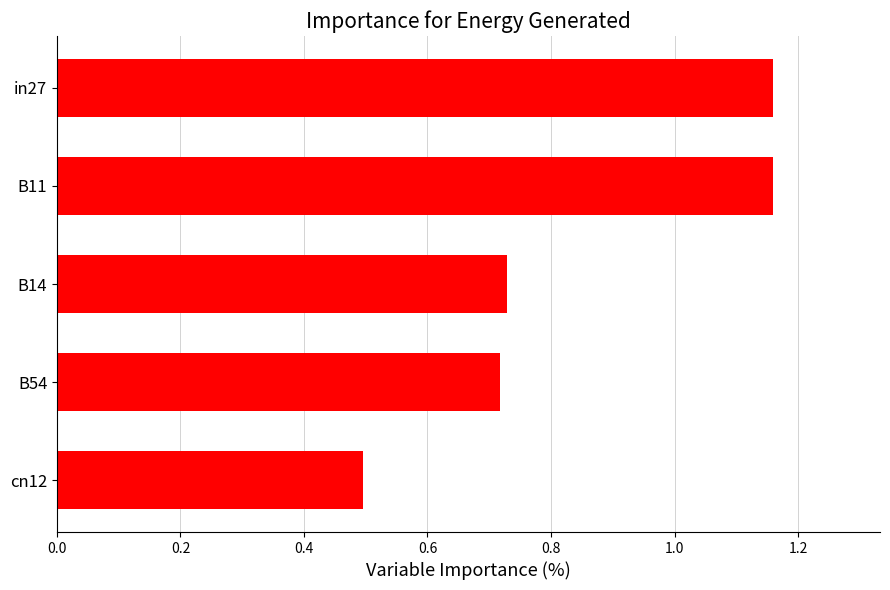

Which label corresponds to the smallest value in the chart?

cn12